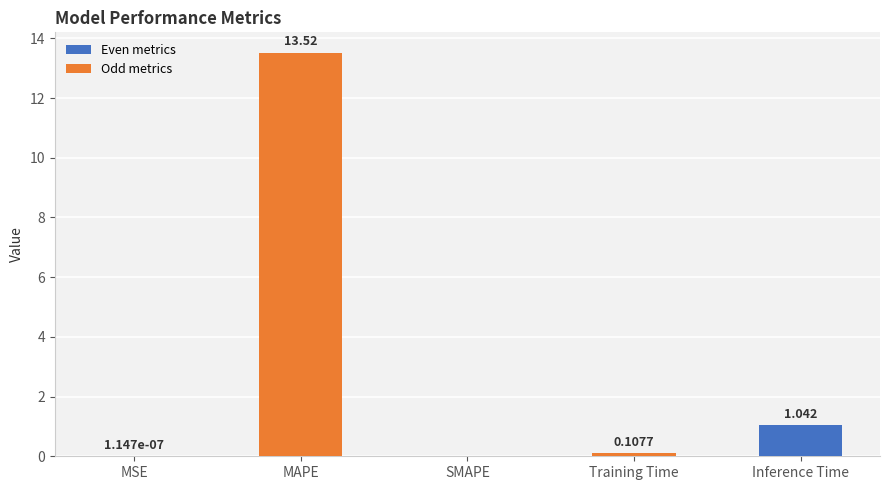

Which label corresponds to the largest value in the chart?

MAPE